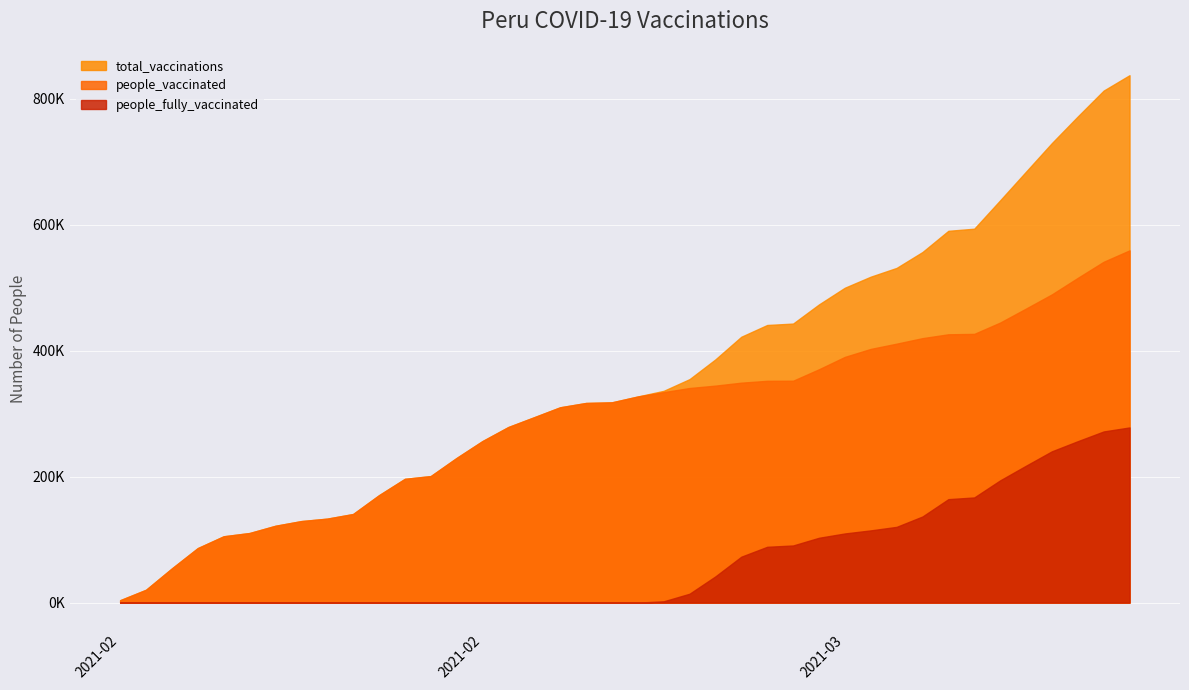

What is the value of the total_vaccinations point at the 14th from the left?

229601